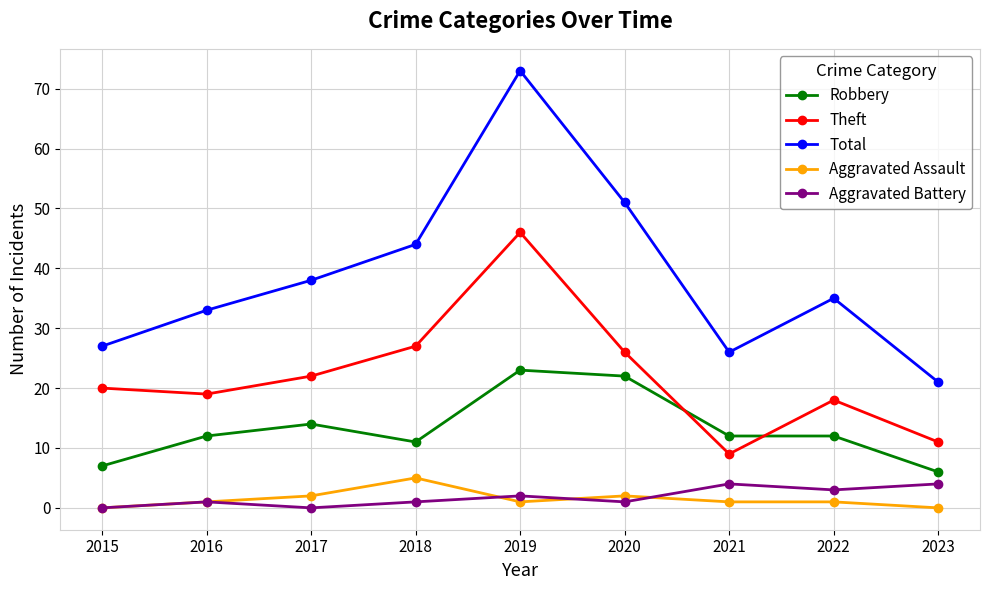

After their last crossing, which series has the higher values: Robbery or Theft?

Theft